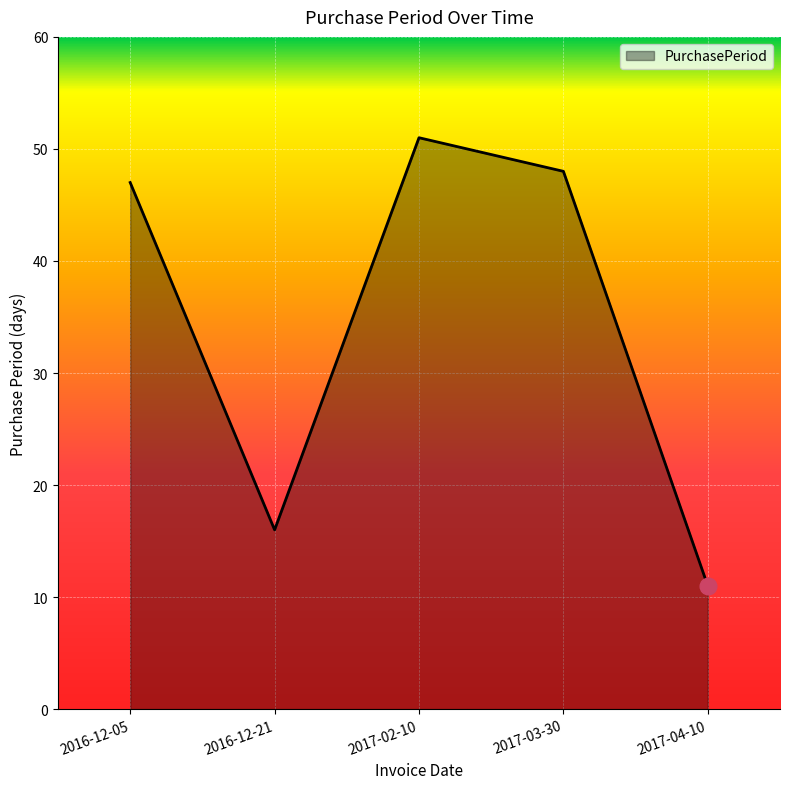

Rank the categories by value from highest to lowest.

2017-02-10, 2017-03-30, 2016-12-05, 2016-12-21, 2017-04-10